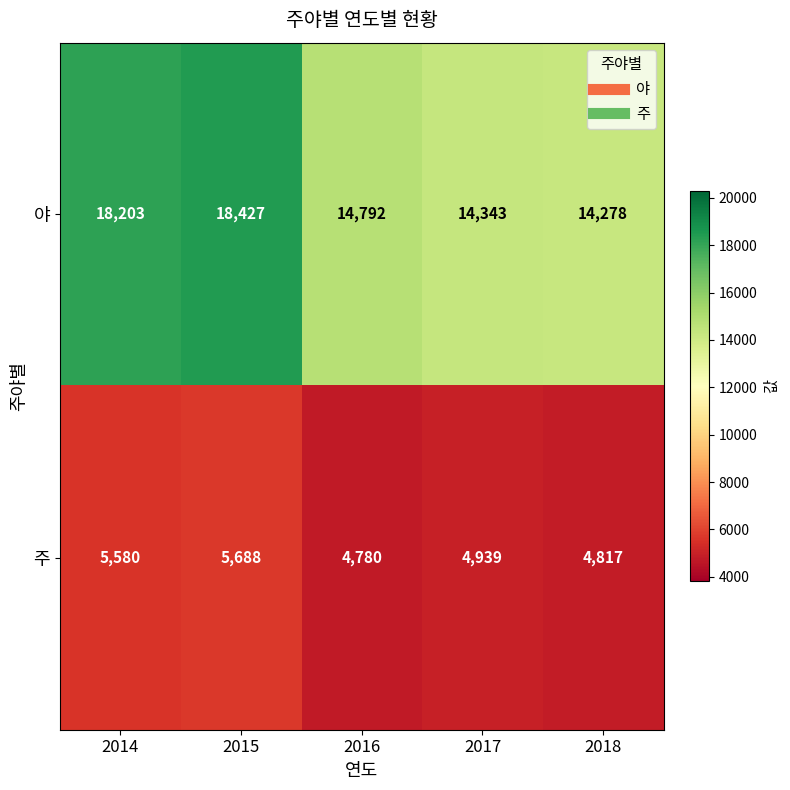

Rank the series at 2018 from lowest to highest value.

주, 야